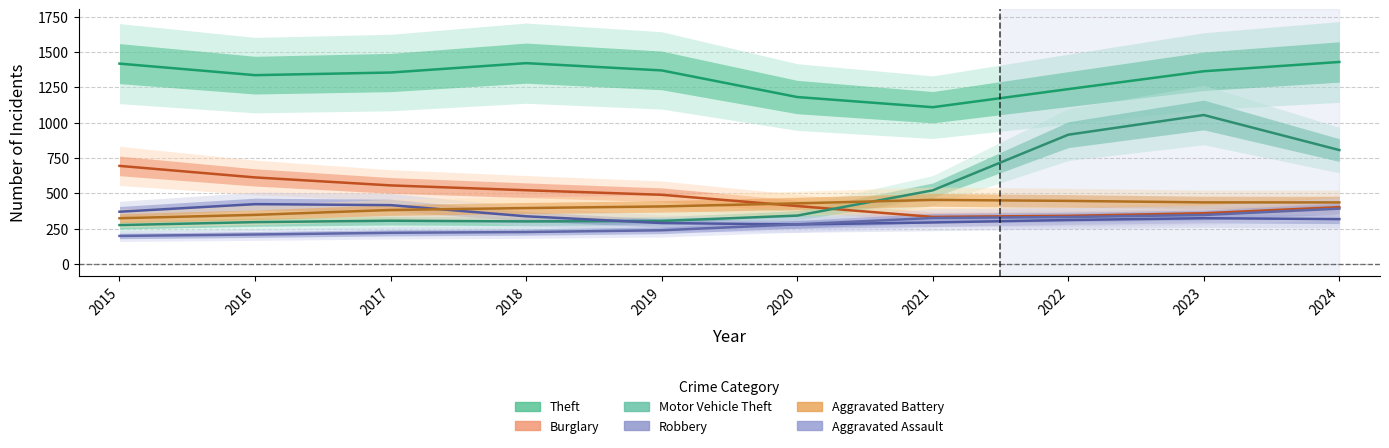

True or false: Burglary and Aggravated Assault intersect in this chart.

False